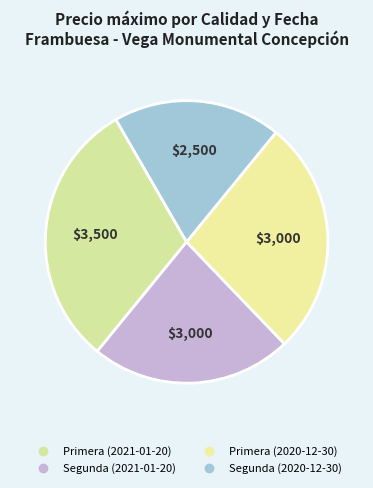

Count the number of slices in the pie.

4